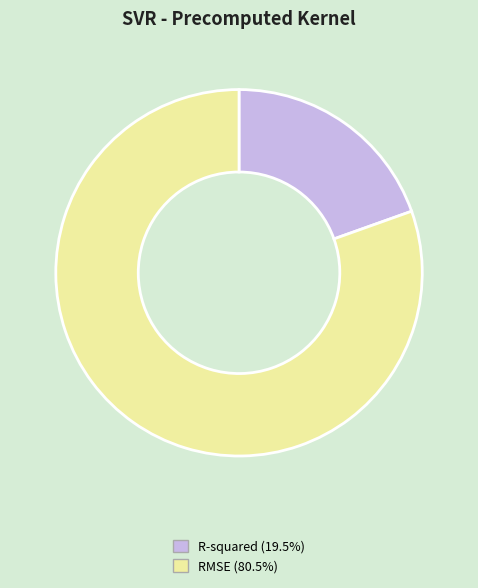

Do RMSE and R-squared together represent more than half of the pie?

Yes